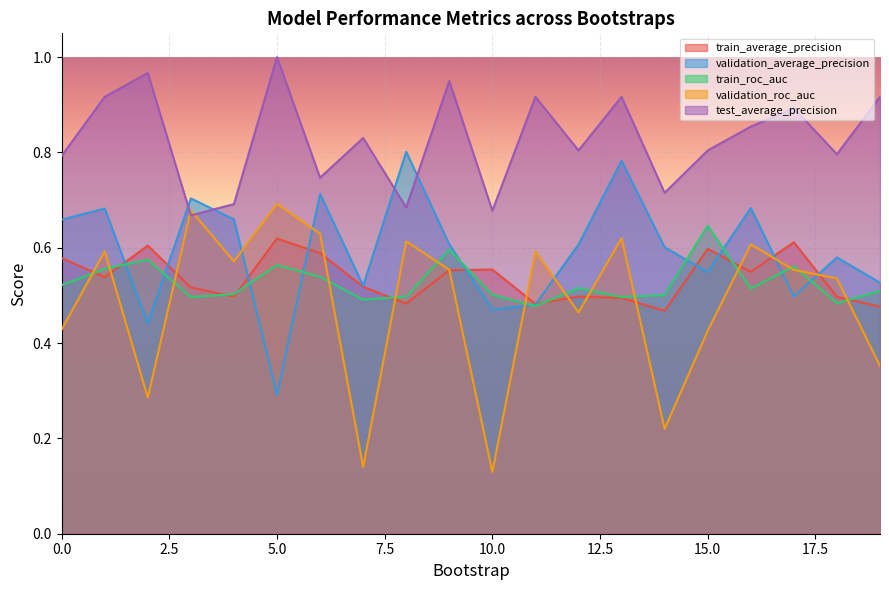

List the labels in order of validation_roc_auc value, smallest first.

10, 7, 14, 2, 19, 15, 0, 12, 18, 9, 17, 4, 1, 11, 16, 8, 13, 6, 3, 5